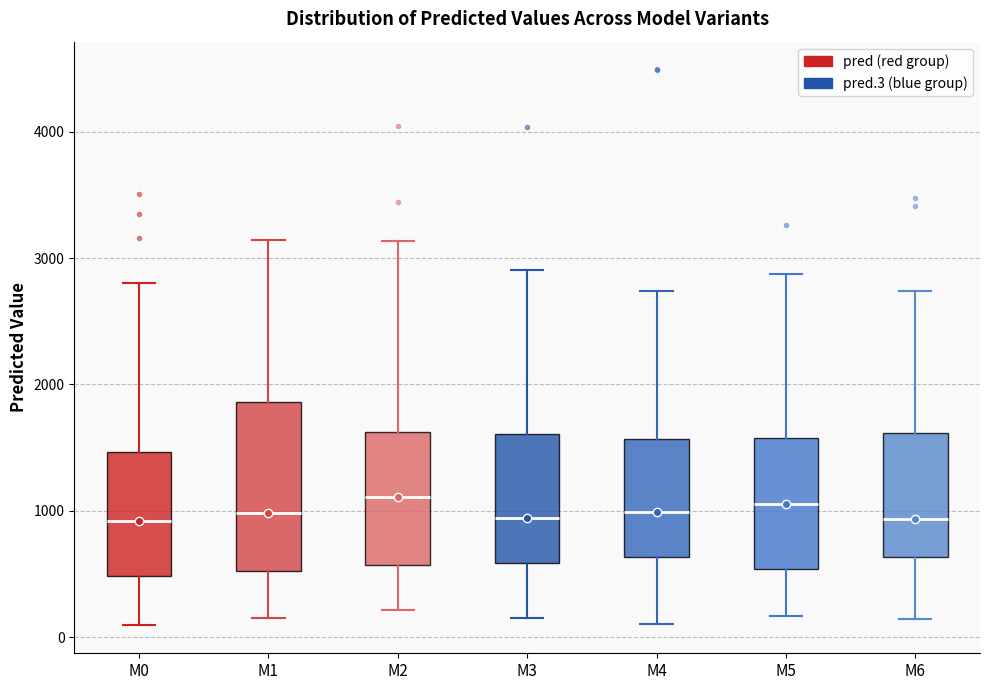

Where is the upper edge of the box for M3 on the y-axis? The values are not printed on the chart, so give them approximately, as read against the axis.

1600